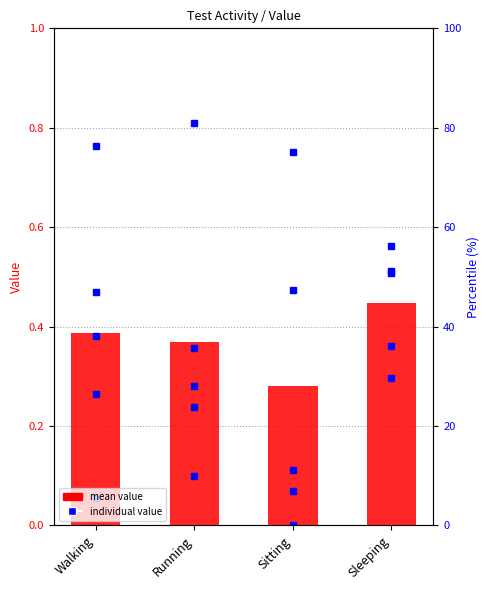

Reading left to right, list all the values displayed in this chart.

0.4	0.4	0.3	0.4